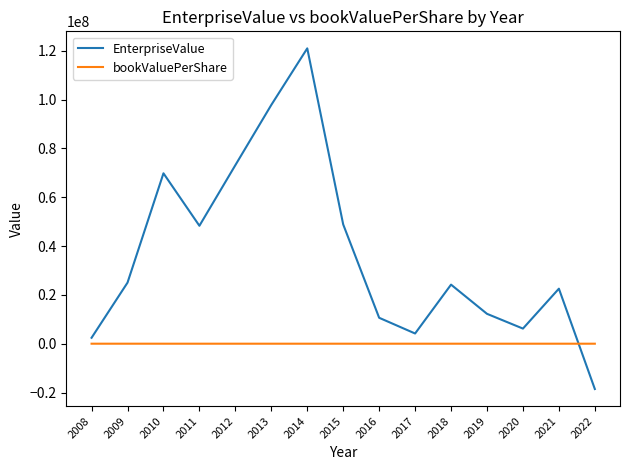

Between 2010 and 2014, which series saw the biggest shift?

EnterpriseValue